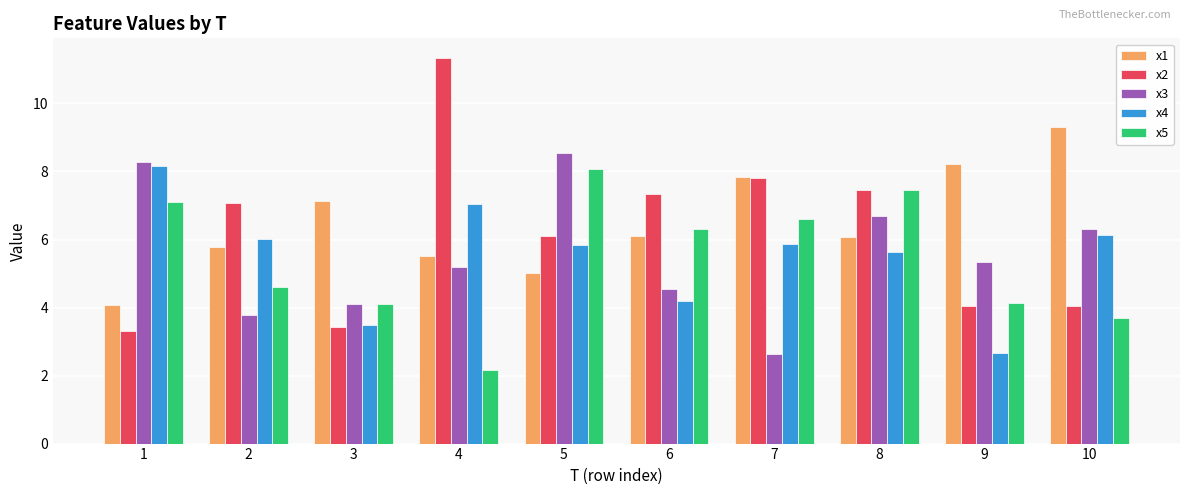

What is the total value across all series at 4?

31.3